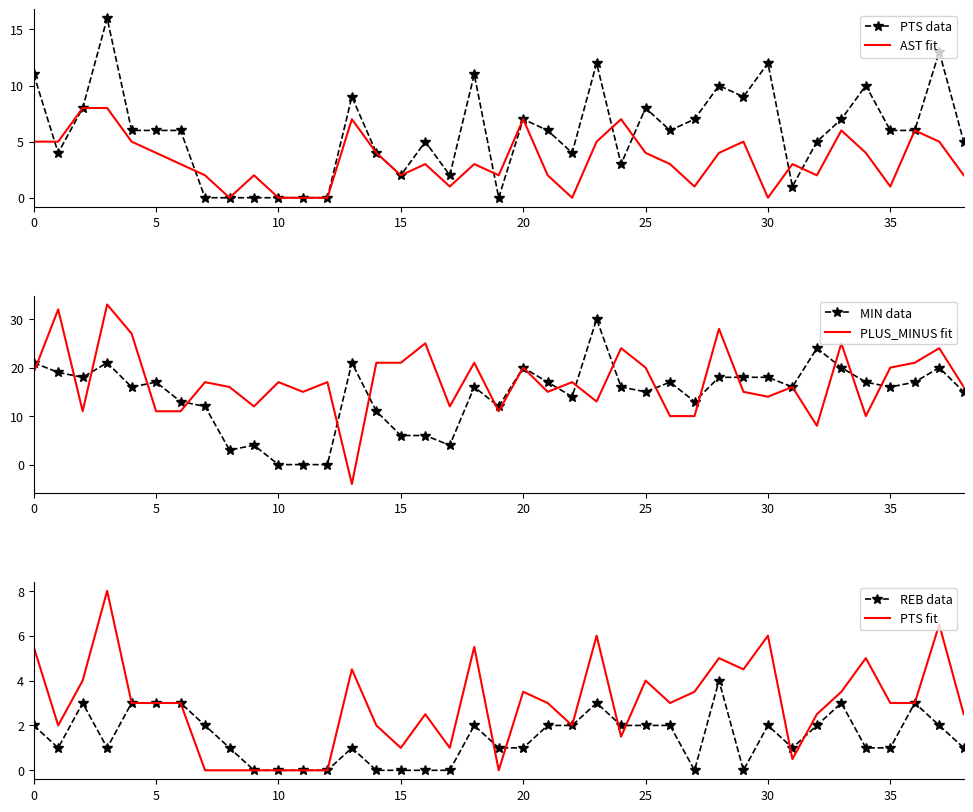

After their last crossing, which series has the higher values: PLUS_MINUS fit or REB data?

PLUS_MINUS fit